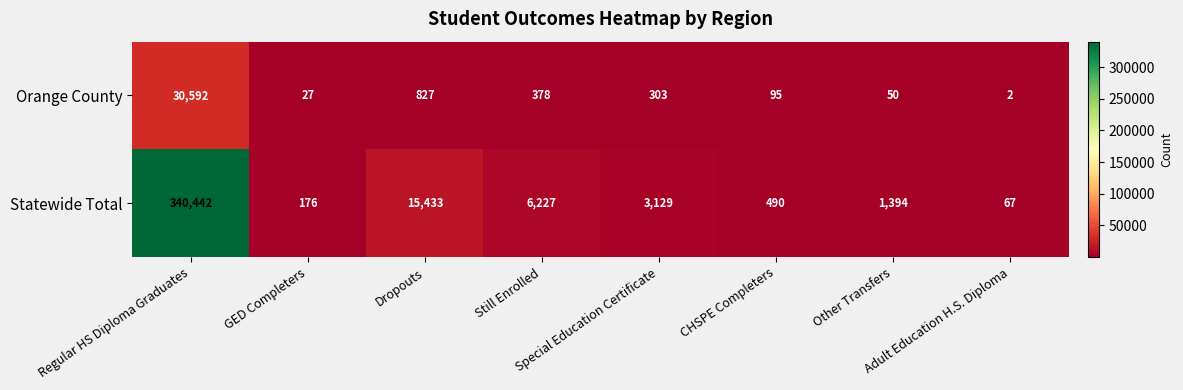

What is the greatest value displayed?

340442